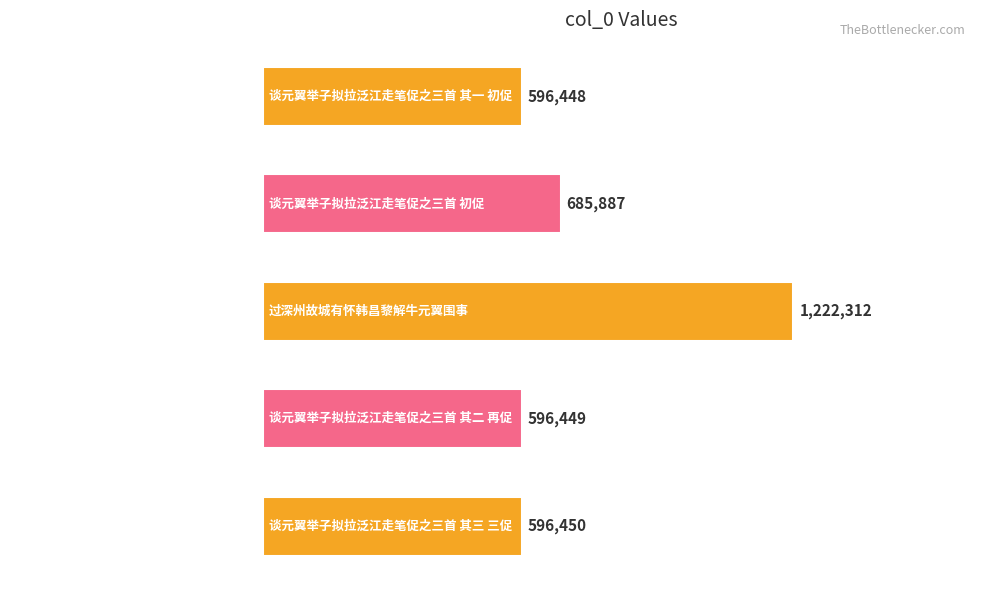

Are the bars horizontal?

Yes